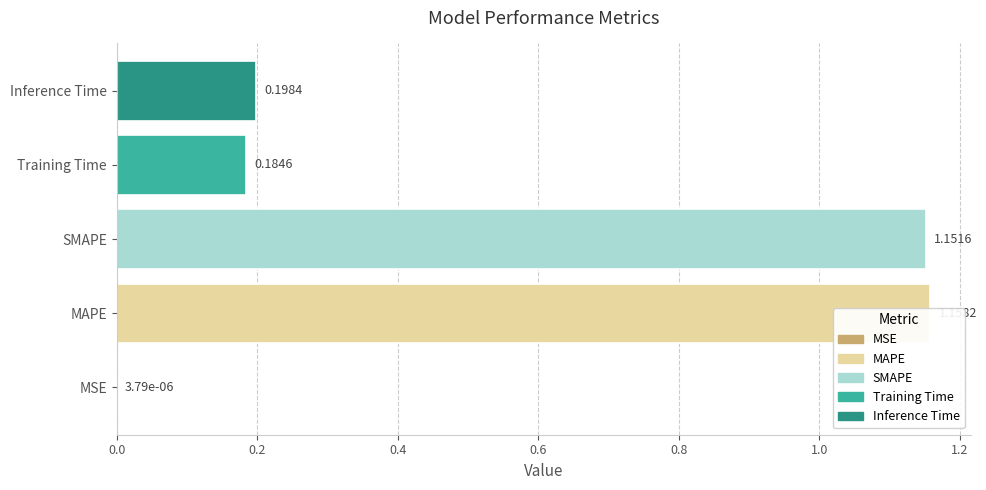

What is the maximum value shown in the chart?

1.2